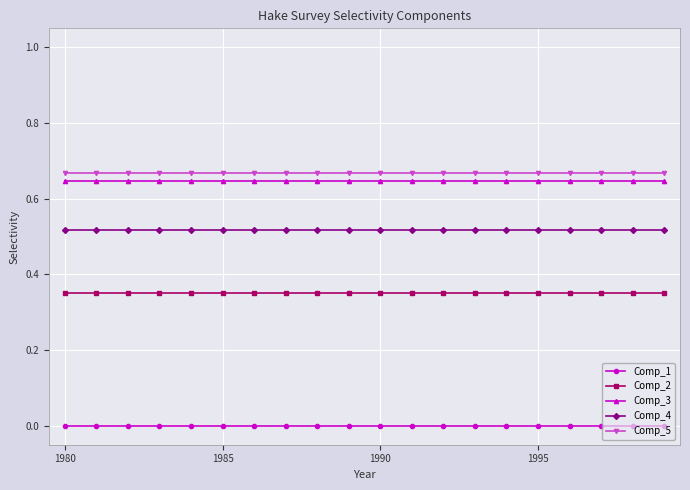

What is the sum of all Comp_5 values?

13.4